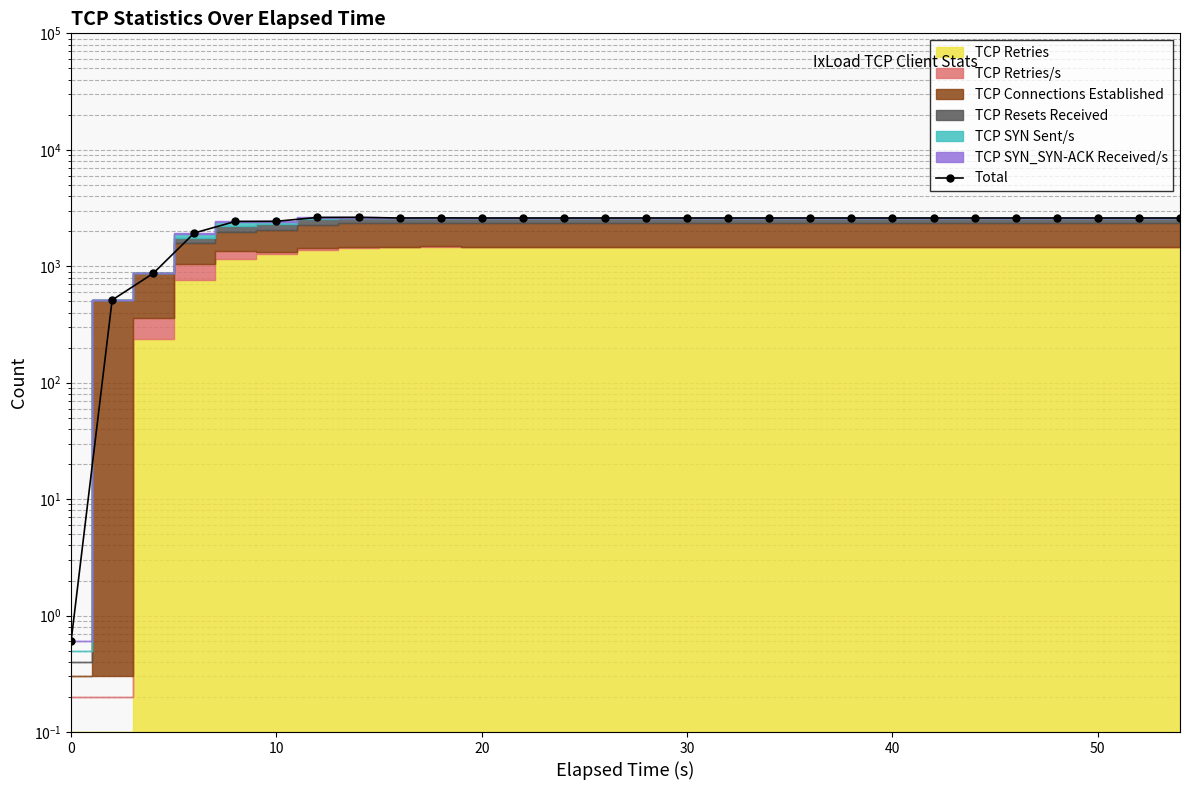

What is the difference between the maximum and minimum values?

2630.4